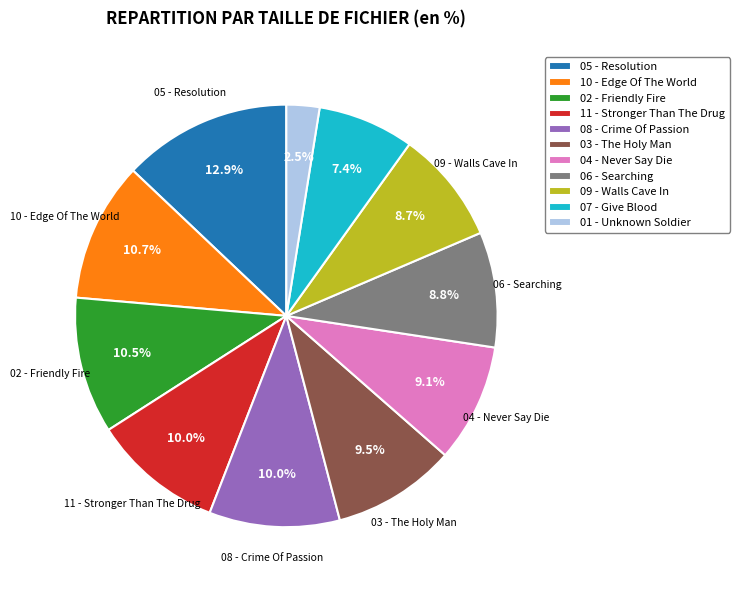

Does any single category account for the majority?

No